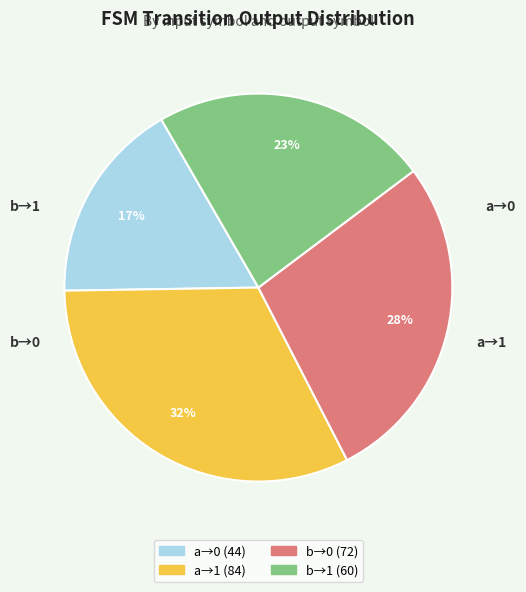

Count the number of slices in the pie.

4